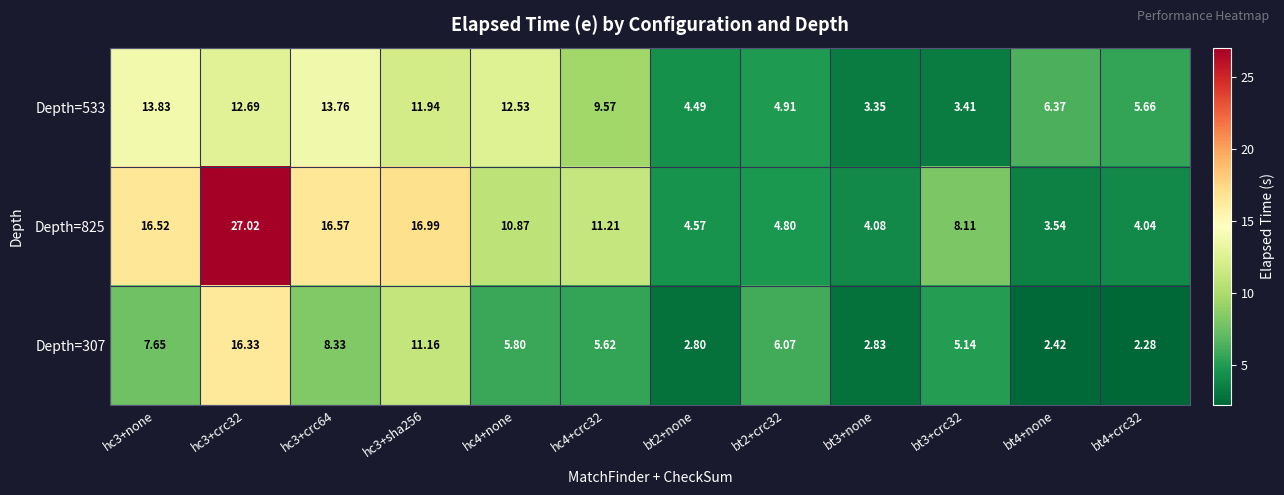

What is the difference between the highest and lowest values at hc3+none?

8.9